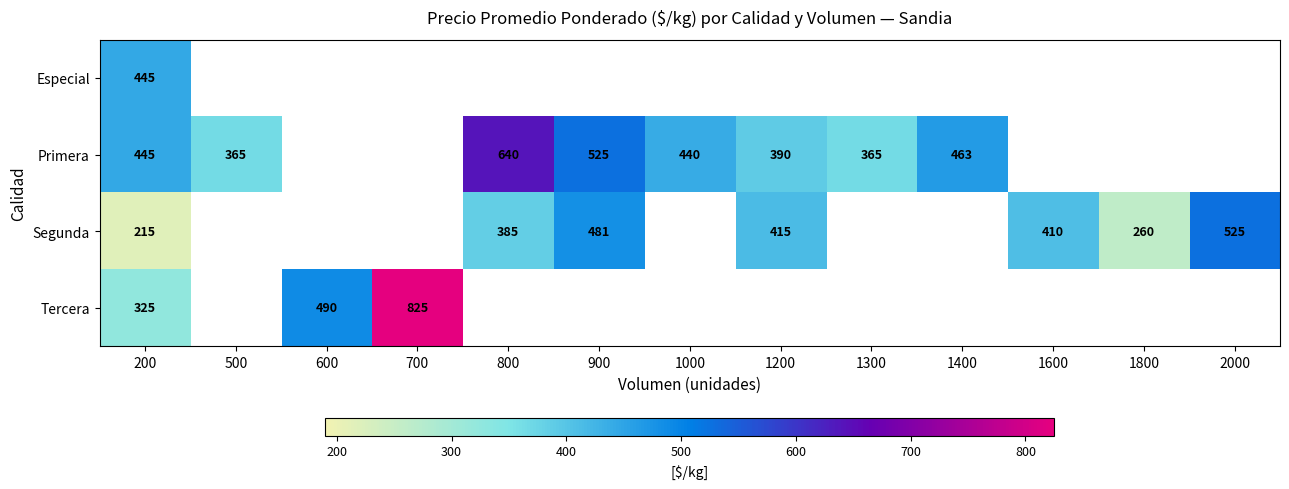

True or false: Segunda has a value of 525 at 2000.

True